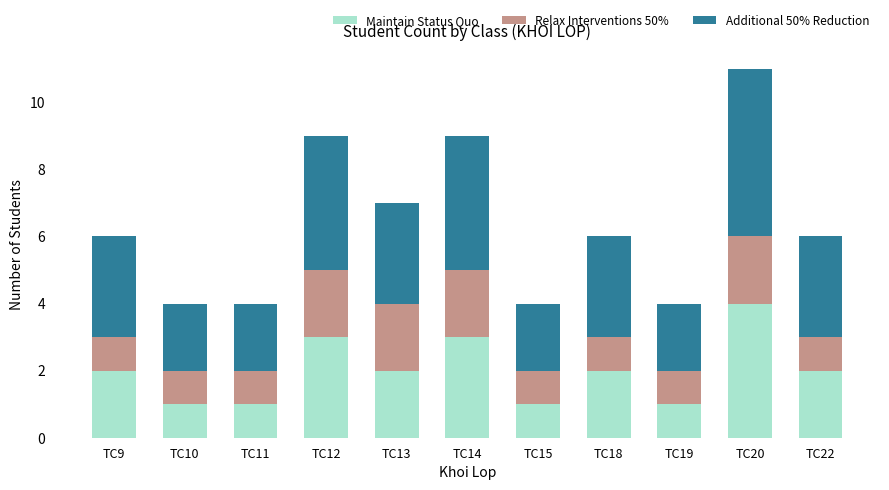

What is the sum of all Maintain Status Quo values?

22